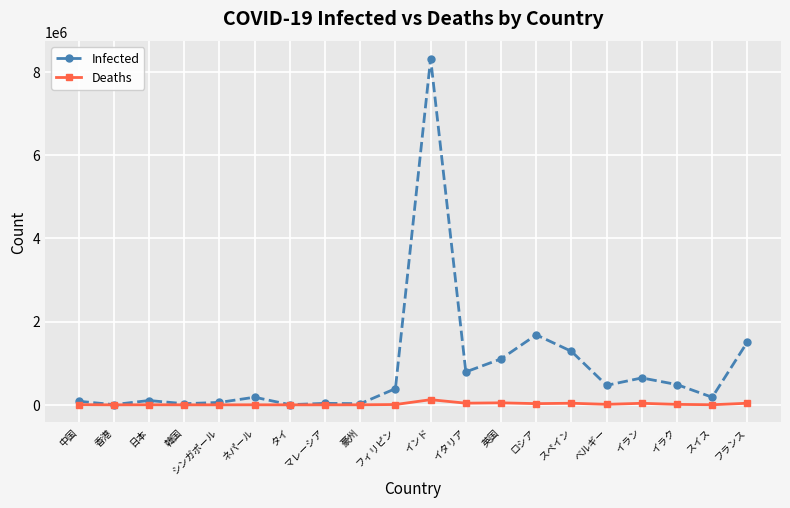

How many values in the Infected series are below 388137?

10